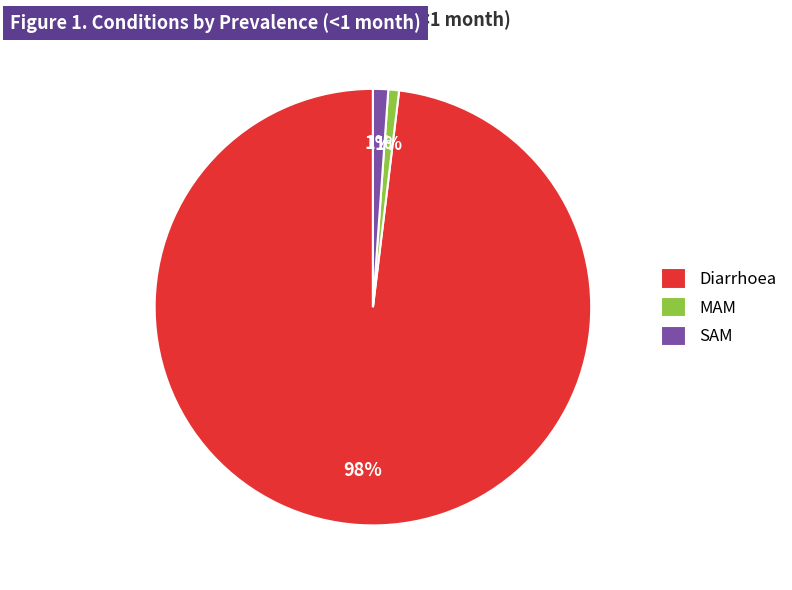

How many slices are in this pie chart?

3